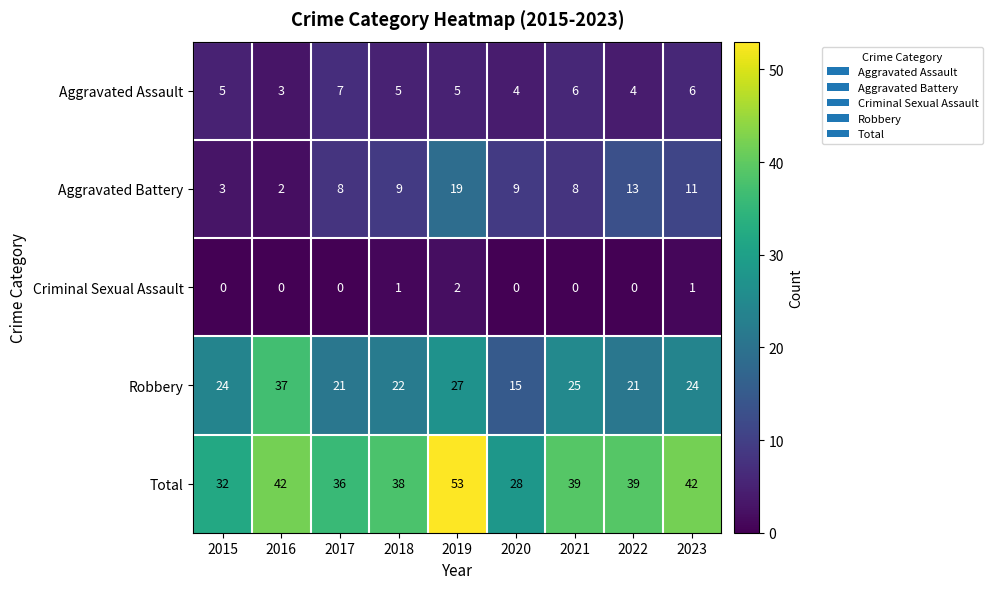

What is the difference between the maximum and second lowest values in the Robbery series?

16